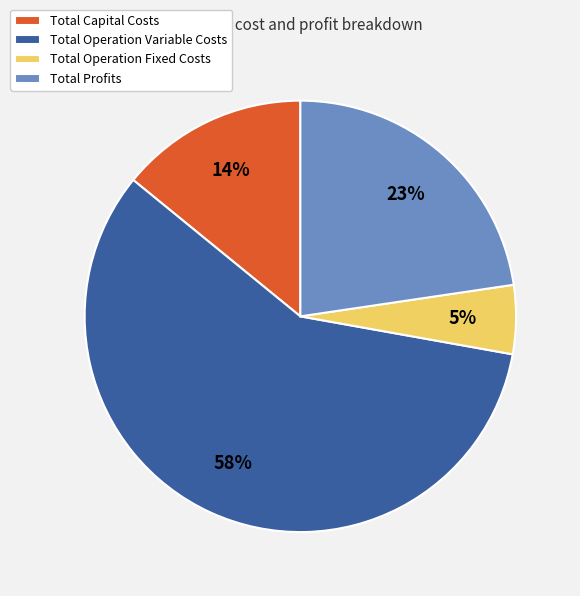

True or false: Total Capital Costs accounts for 6% of the total.

False